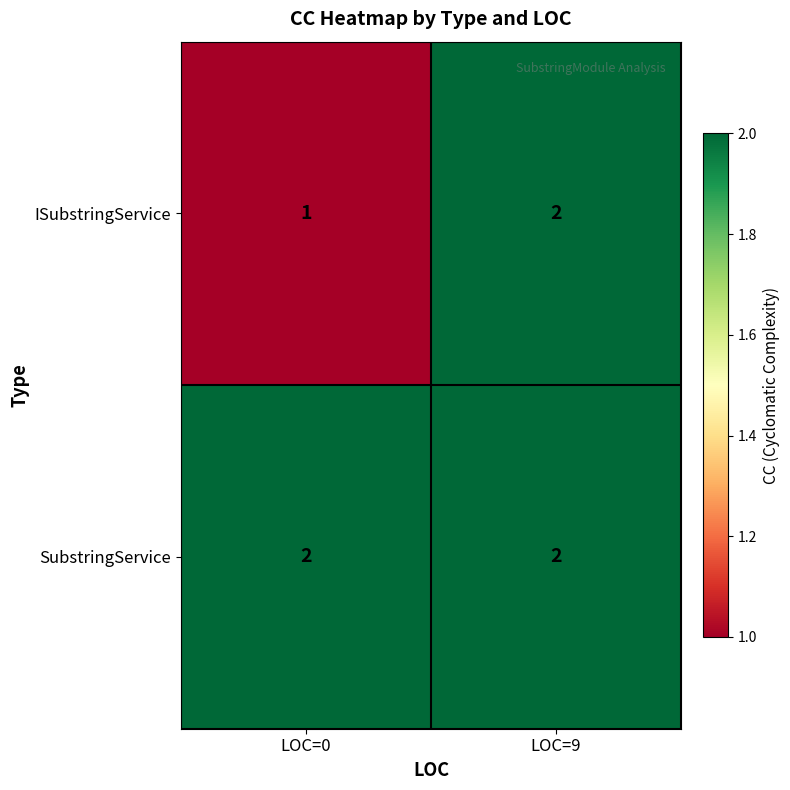

The value of ISubstringService at LOC=0 is 0. True or false?

False